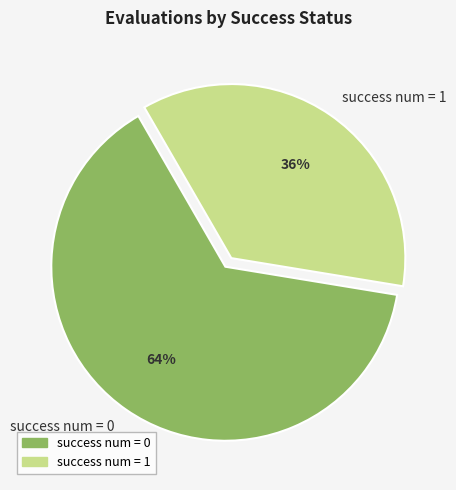

To the nearest percent, what is the difference between the largest and smallest slice percentages?

28%